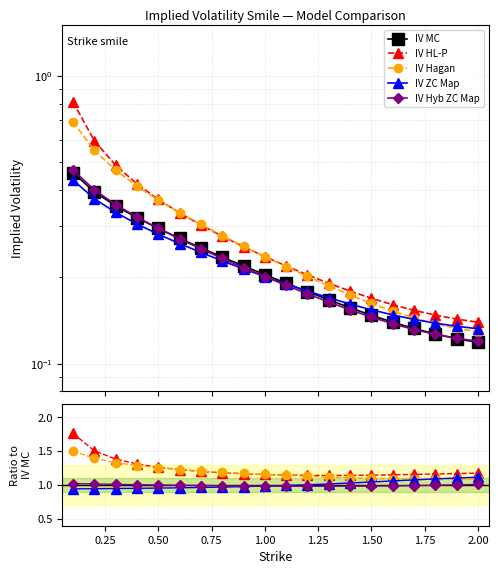

How many distinct data groups are displayed?

5